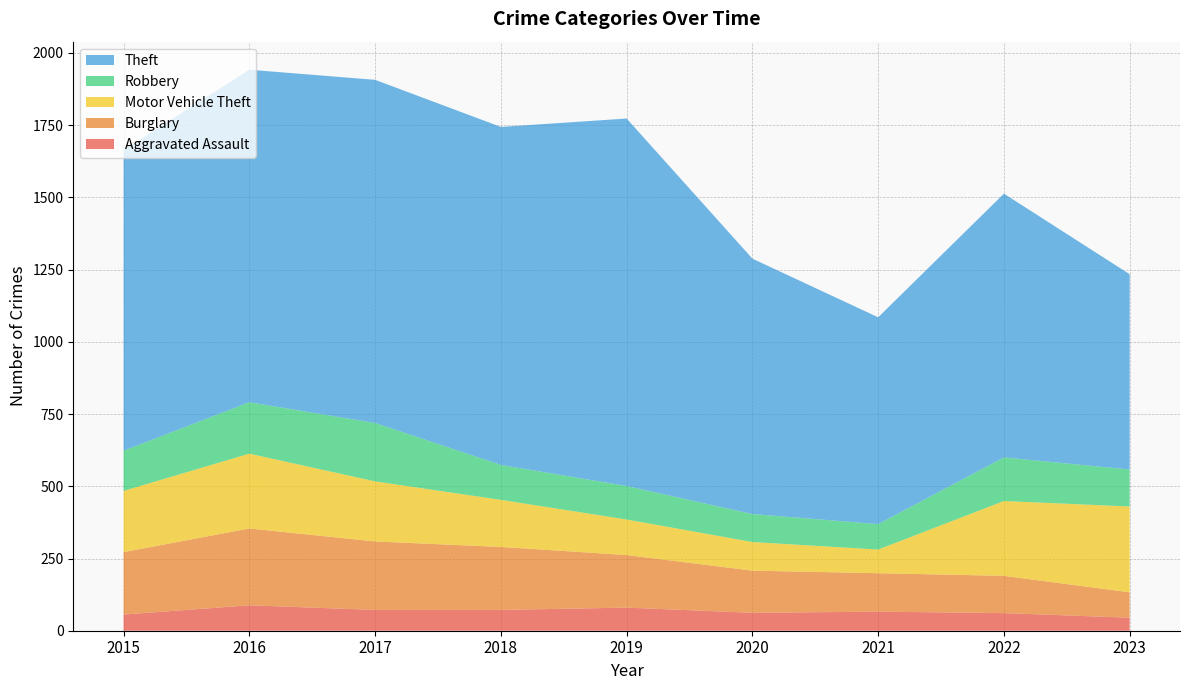

Reading left to right, what are all the values shown in this chart?

Aggravated Assault: 2015=56	2016=88	2017=72	2018=72	2019=80	2020=62	2021=66	2022=61	2023=45
Burglary: 2015=216	2016=266	2017=237	2018=218	2019=182	2020=146	2021=133	2022=129	2023=88
Motor Vehicle Theft: 2015=212	2016=259	2017=208	2018=163	2019=123	2020=99	2021=82	2022=259	2023=297
Robbery: 2015=139	2016=178	2017=202	2018=121	2019=116	2020=97	2021=88	2022=151	2023=128
Theft: 2015=1041	2016=1151	2017=1188	2018=1170	2019=1272	2020=884	2021=716	2022=913	2023=676